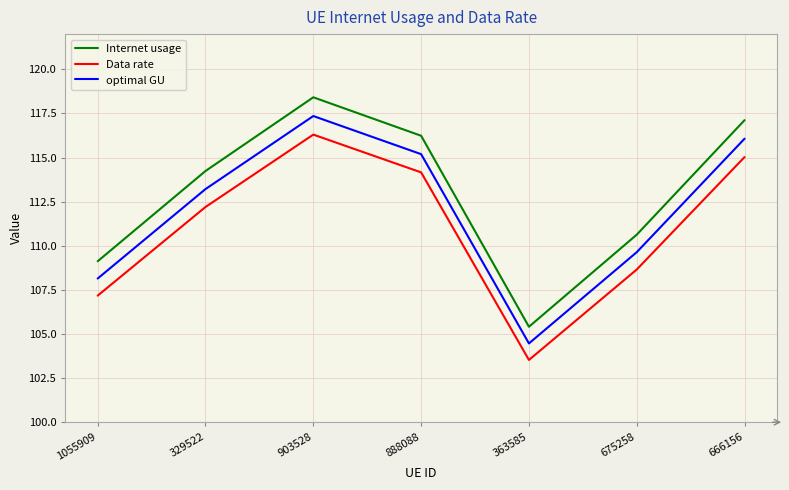

At which label does Internet usage first exceed 114?

329522